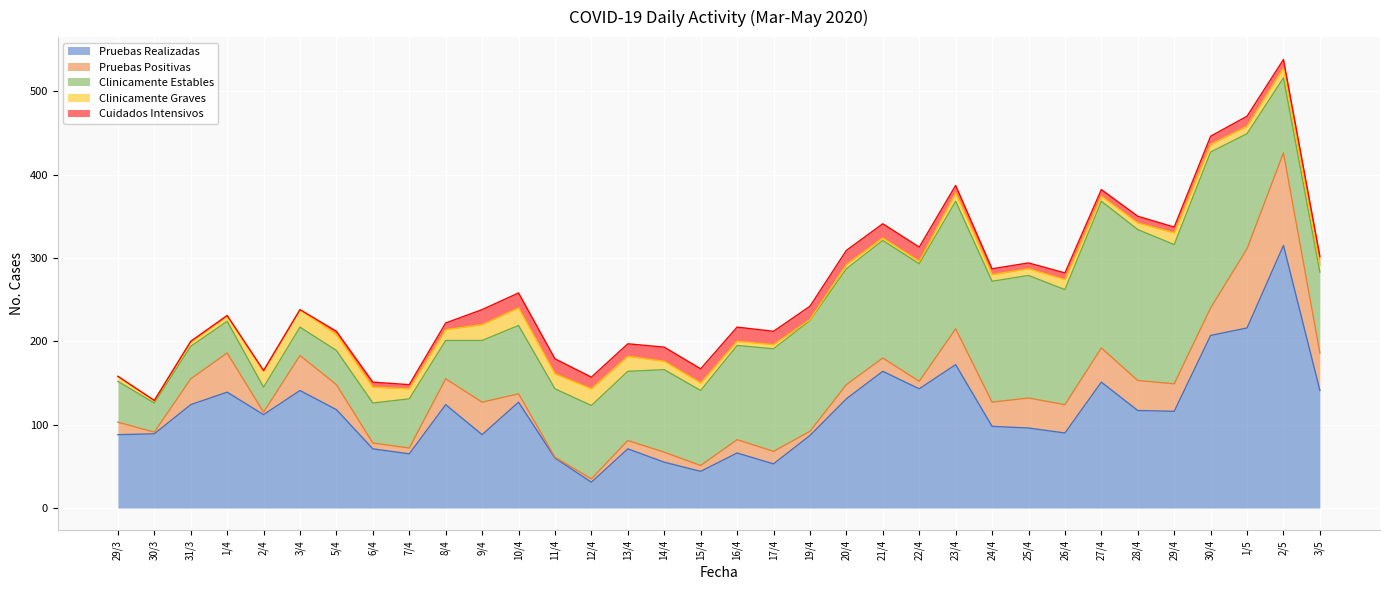

In Clinicamente Graves, how many points are higher than both neighbors (excluding endpoints)?

8